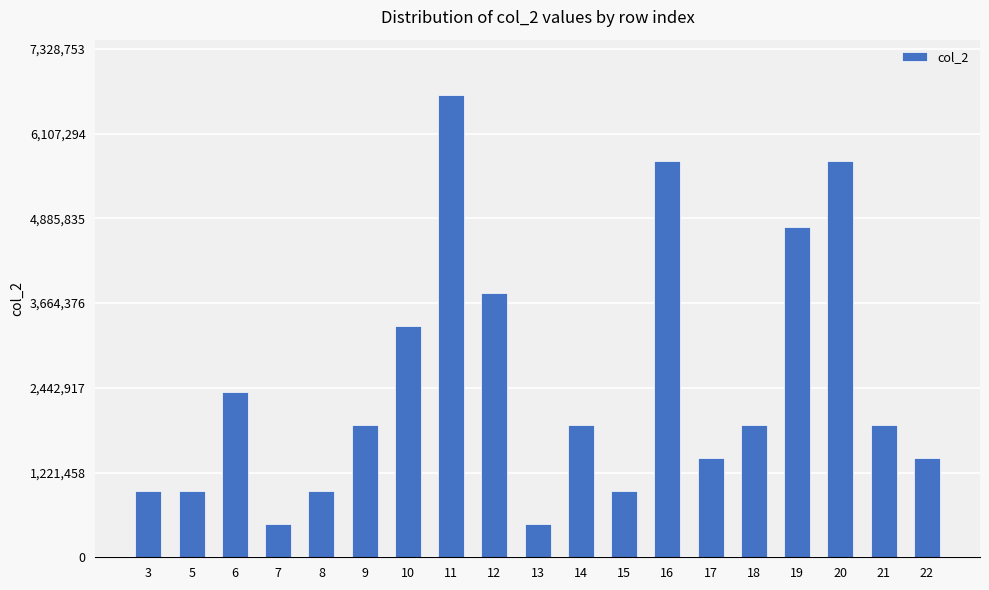

At which label does the data first exceed 1903572?

6